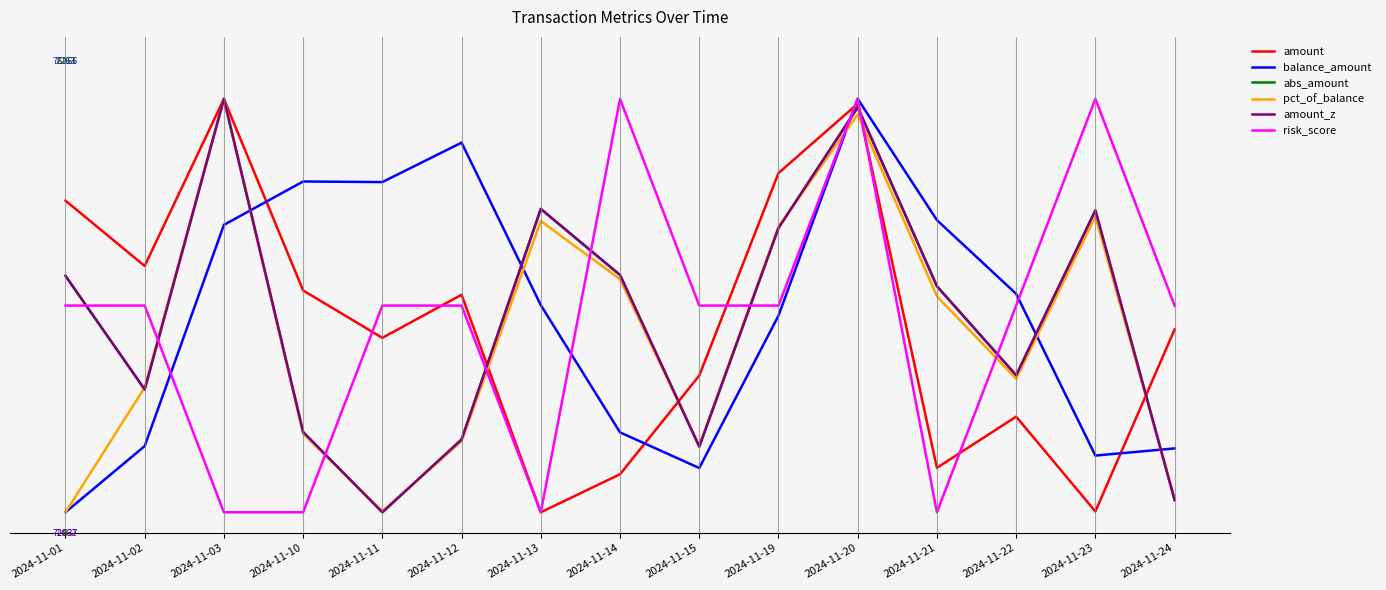

What is the maximum value for amount_z?

1.0